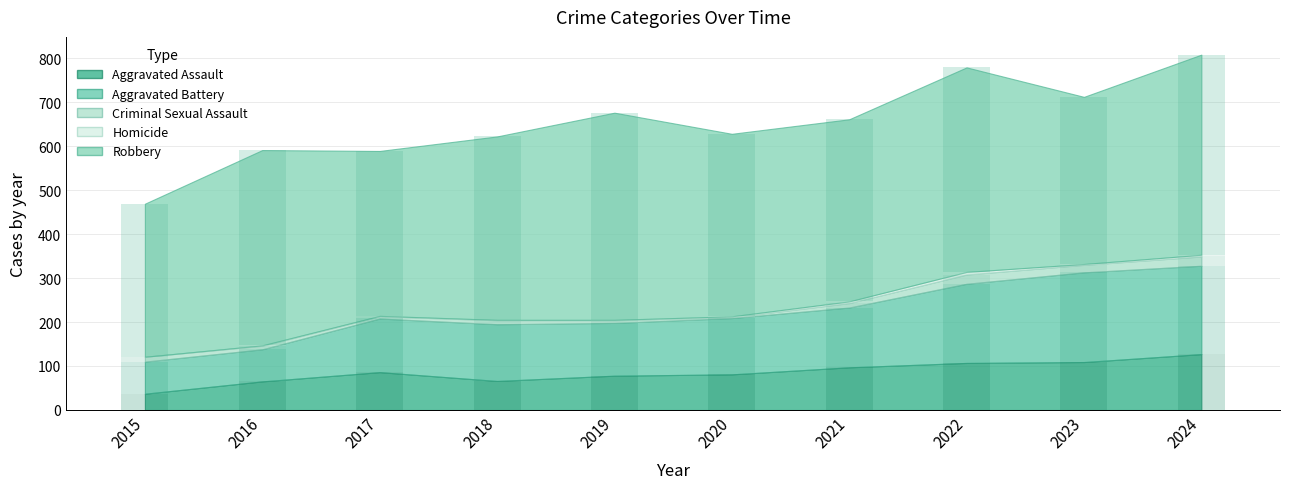

Which series has the largest total across all categories?

Robbery